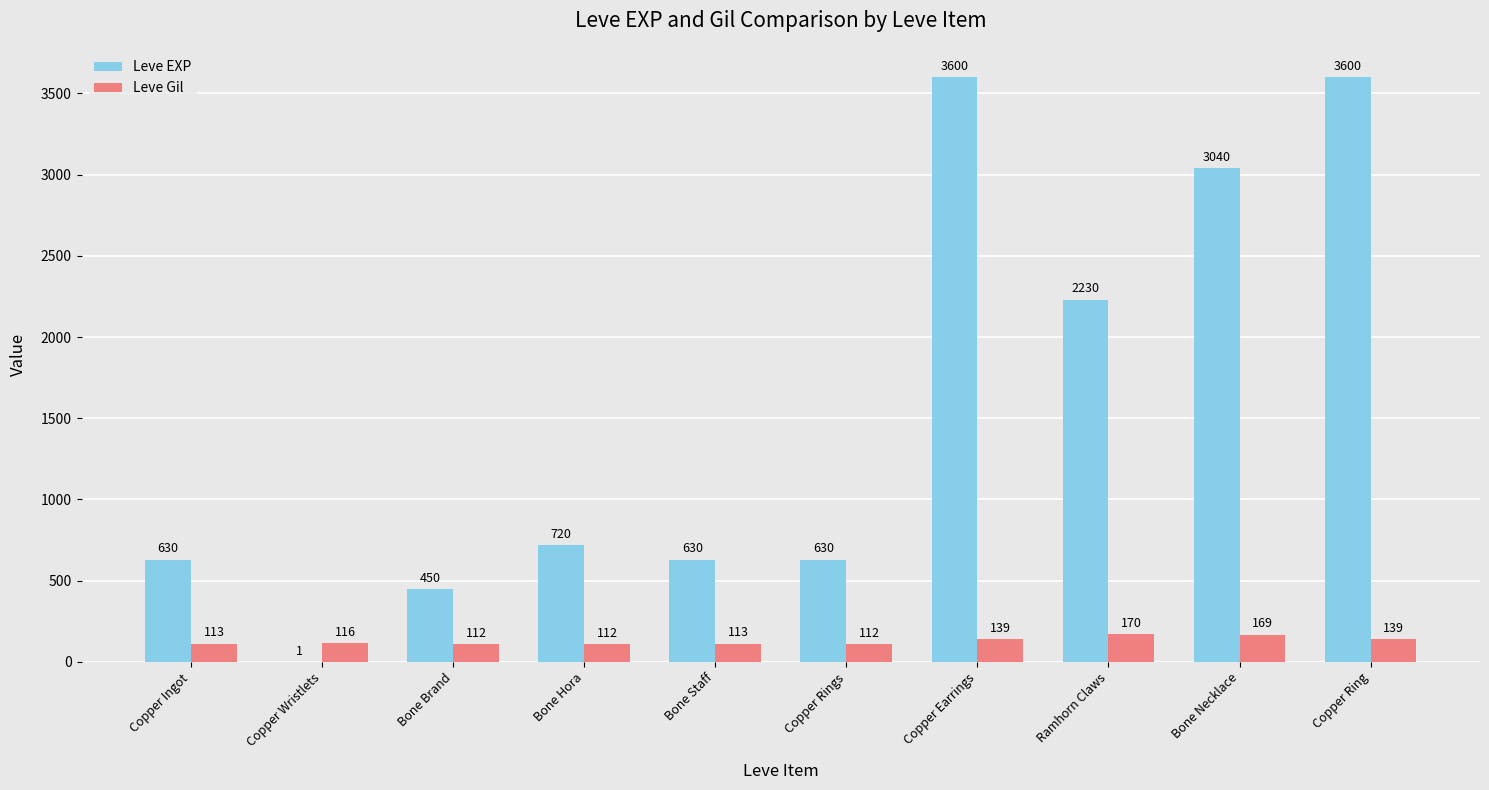

Which category has the highest value in the Leve Gil series?

Ramhorn Claws